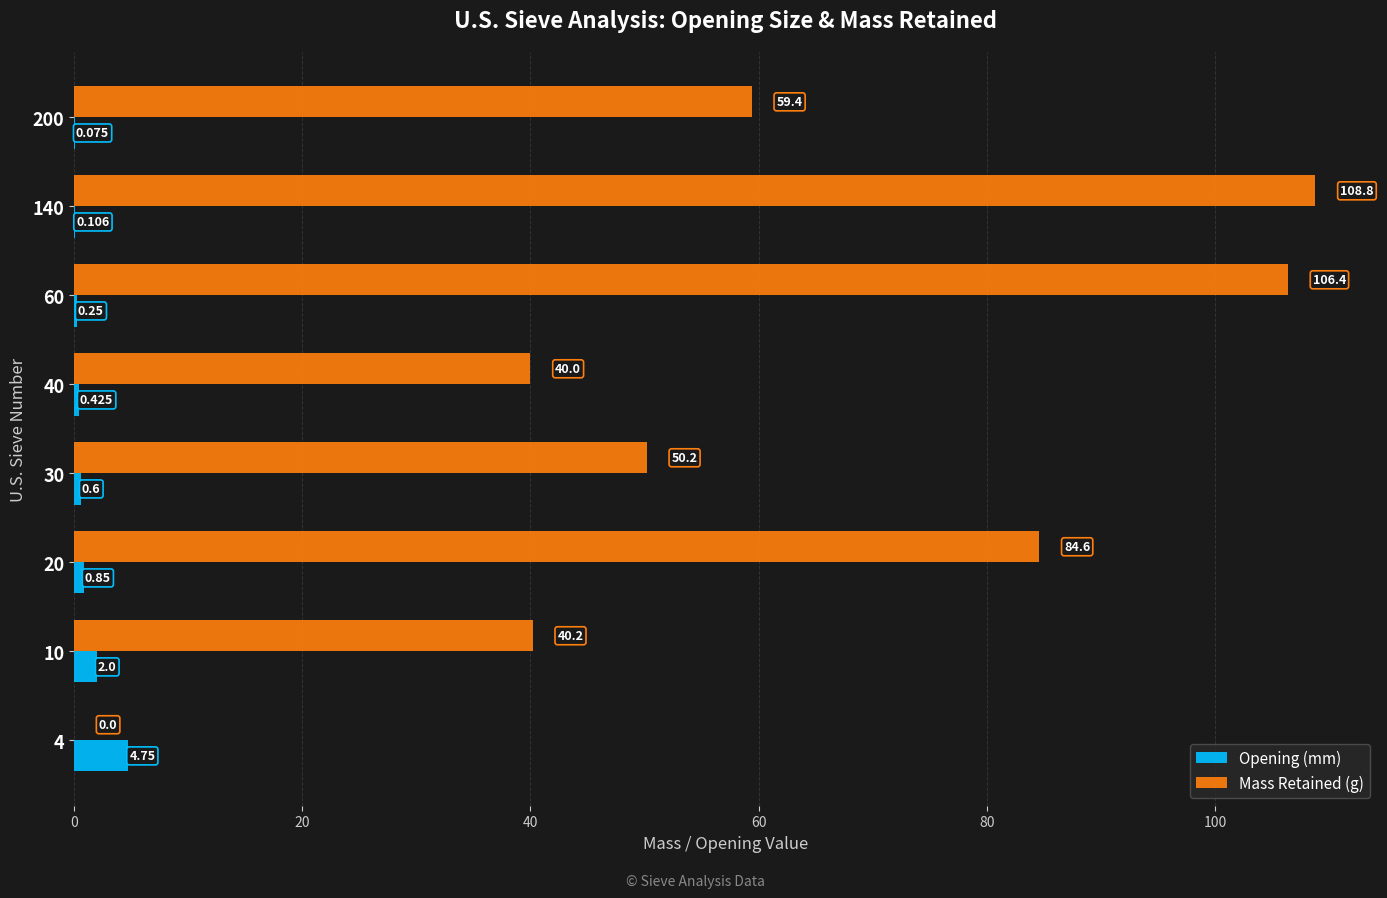

Between 10 and 60, which series saw the biggest shift?

Mass Retained (g)